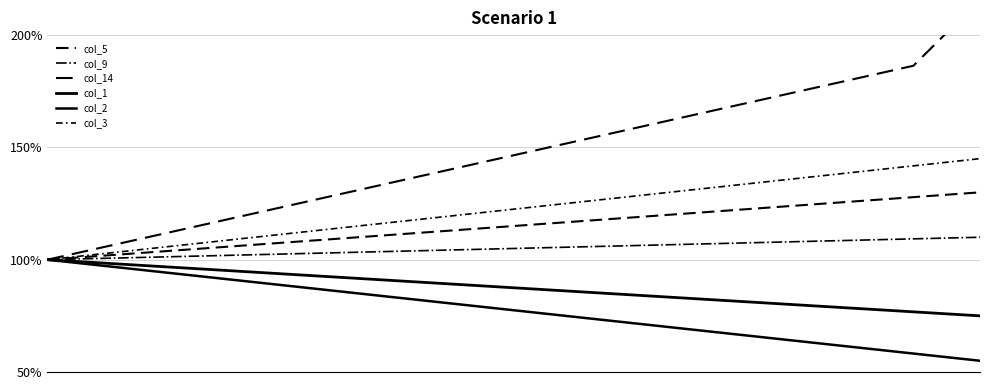

True or false: col_14 and col_1 intersect in this chart.

False